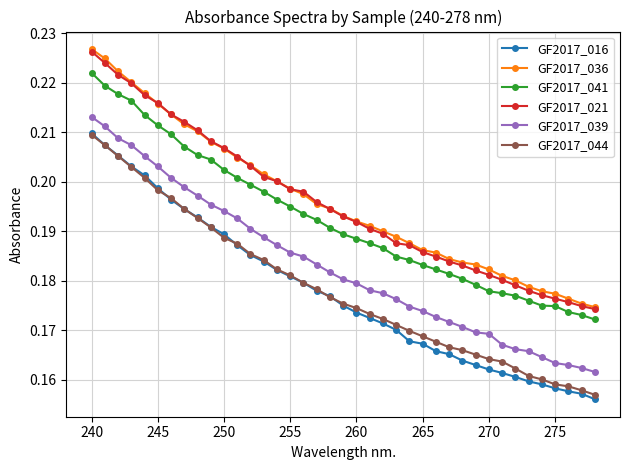

How many distinct data groups are displayed?

6